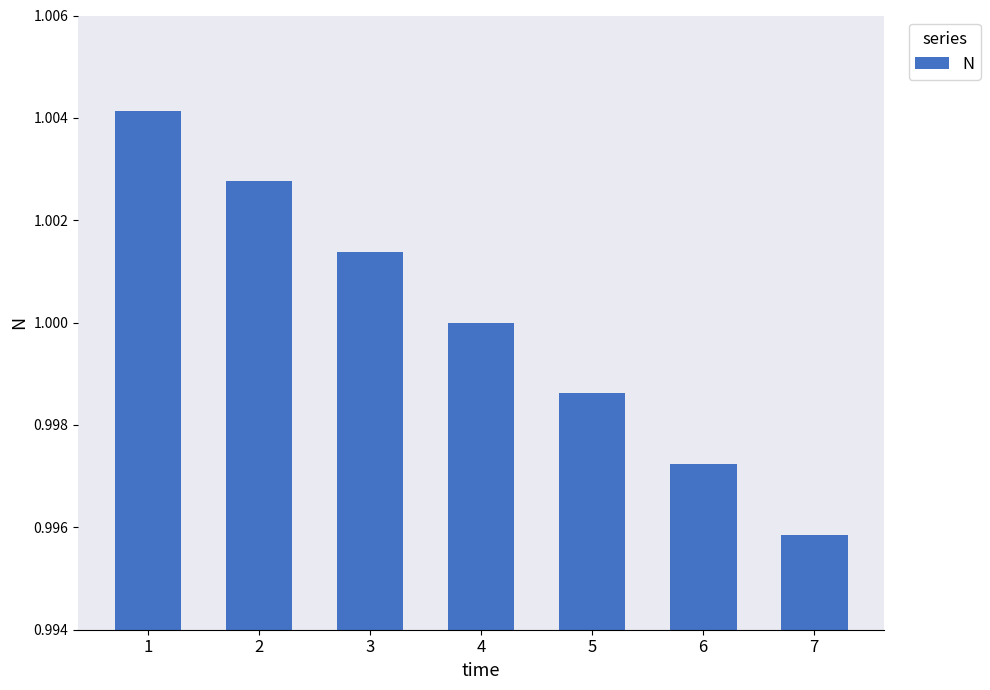

Between 1 and 2, which is larger?

1